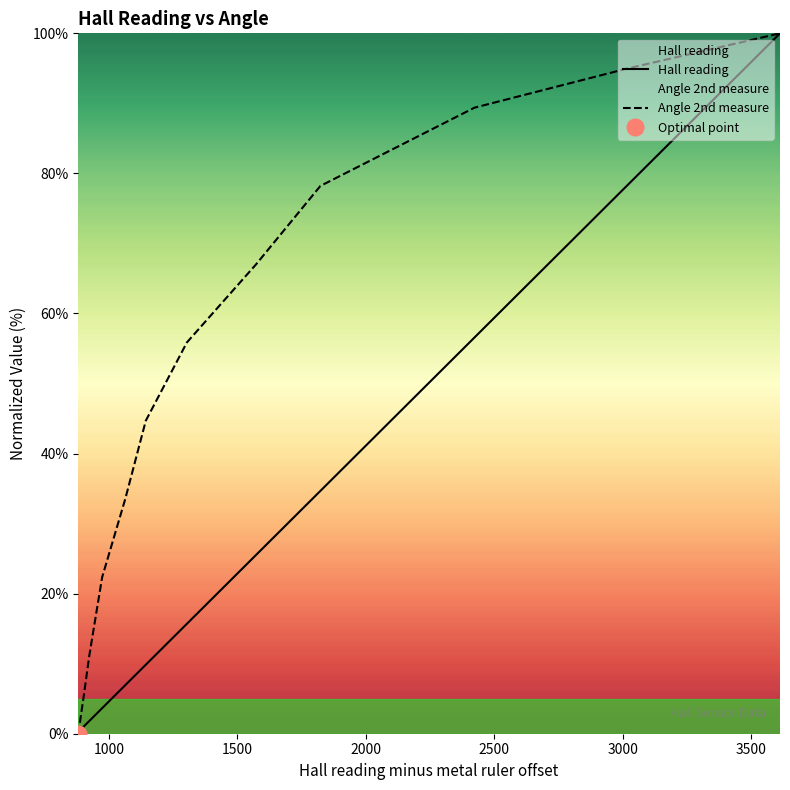

Rank the series by their maximum value, from highest to lowest.

Hall reading, Angle 2nd measure